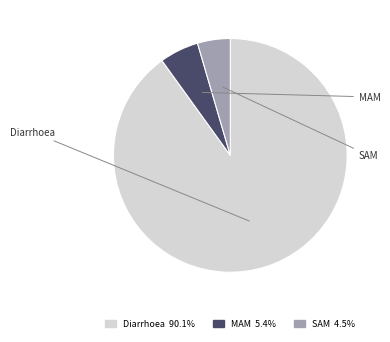

Do MAM and SAM together represent more than half of the pie?

No